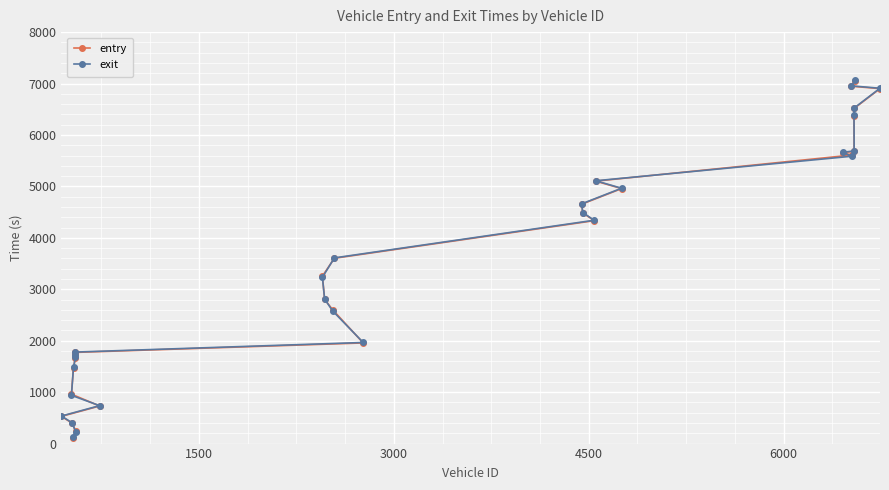

Is this an area chart (filled region under the line)?

No